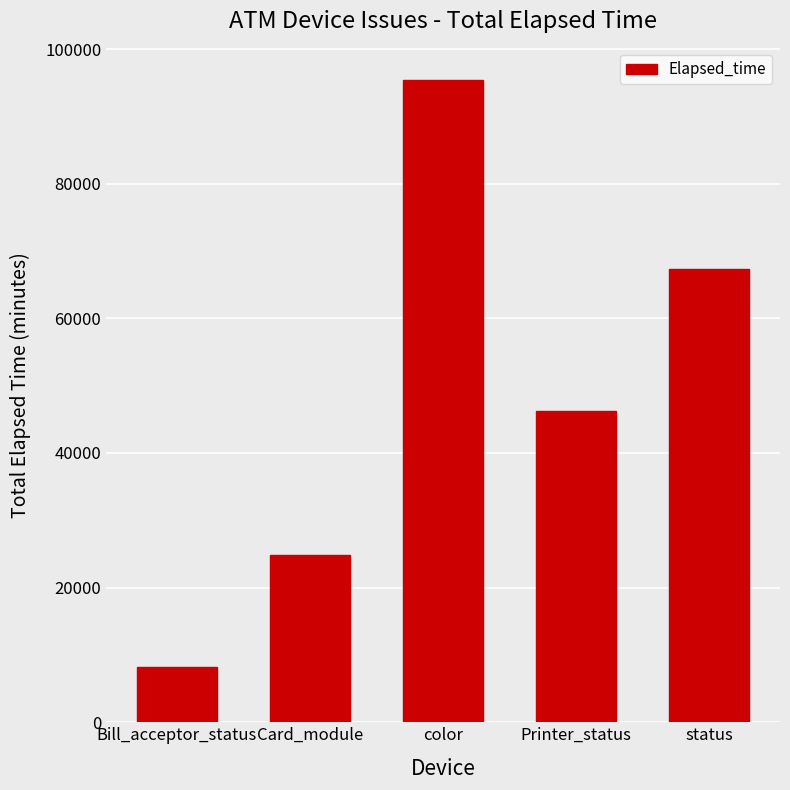

What is the label of the 2nd bar from the right?

Printer_status